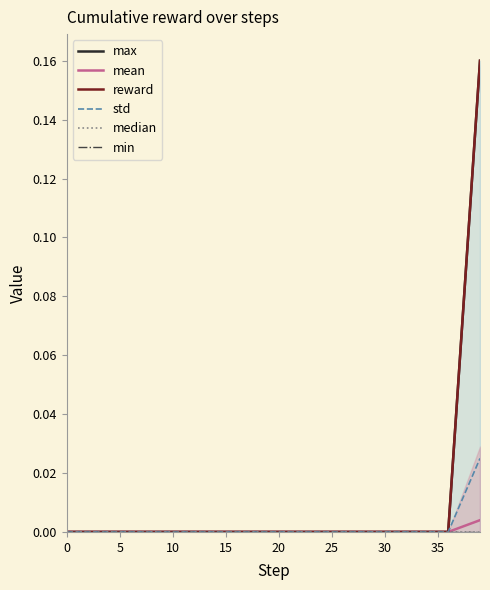

How many data points in mean are above 0?

1